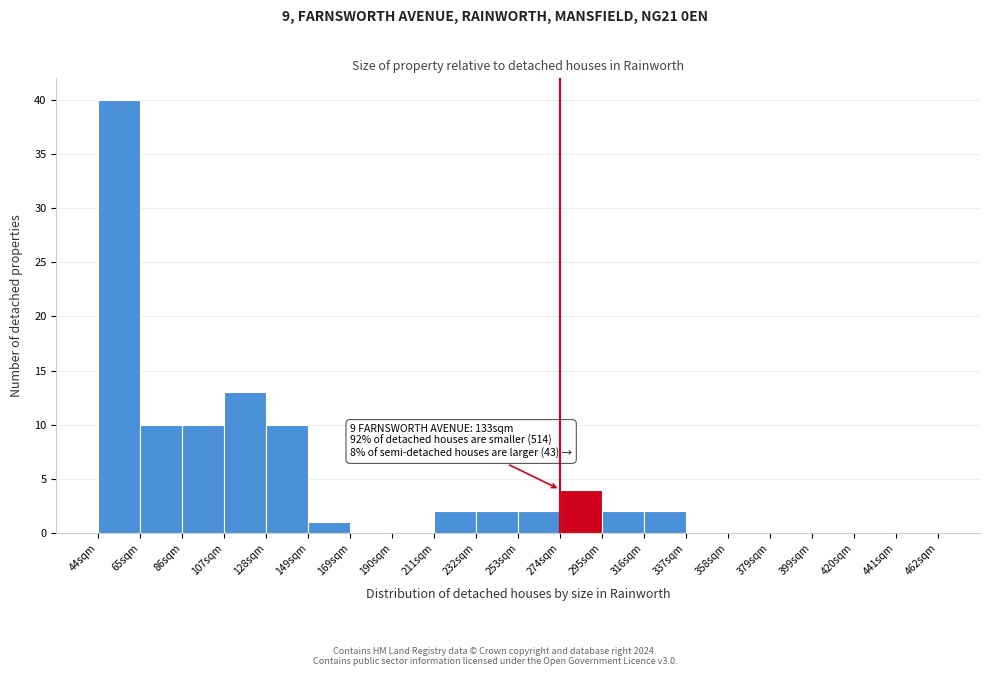

Reading left to right, list all the values displayed in this chart.

44sqm=40	65sqm=10	86sqm=10	107sqm=13	128sqm=10	149sqm=1	169sqm=0	190sqm=0	211sqm=2	232sqm=2	253sqm=2	274sqm=4	295sqm=2	316sqm=2	337sqm=0	358sqm=0	379sqm=0	399sqm=0	420sqm=0	441sqm=0